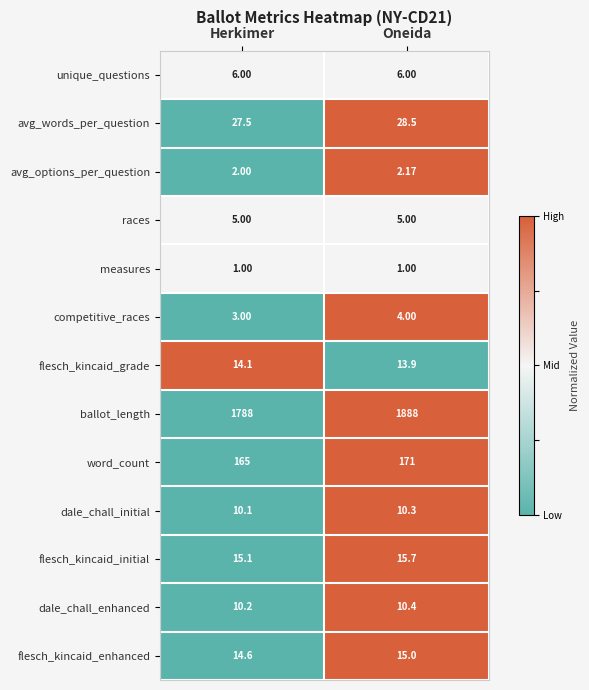

Which category has the highest value across all series?

Oneida